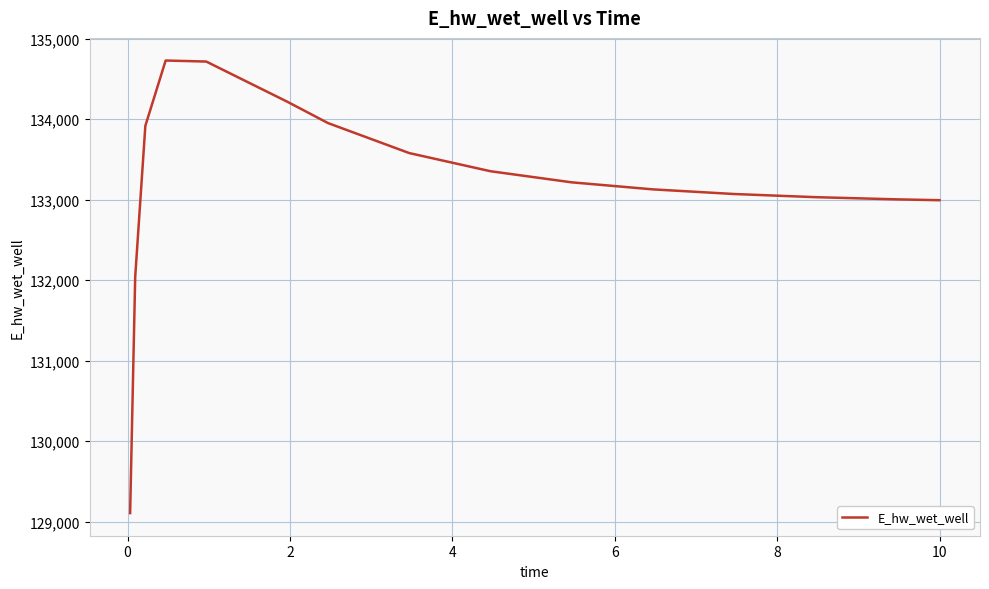

True or false: there are more than 0 points higher than both neighbors.

True